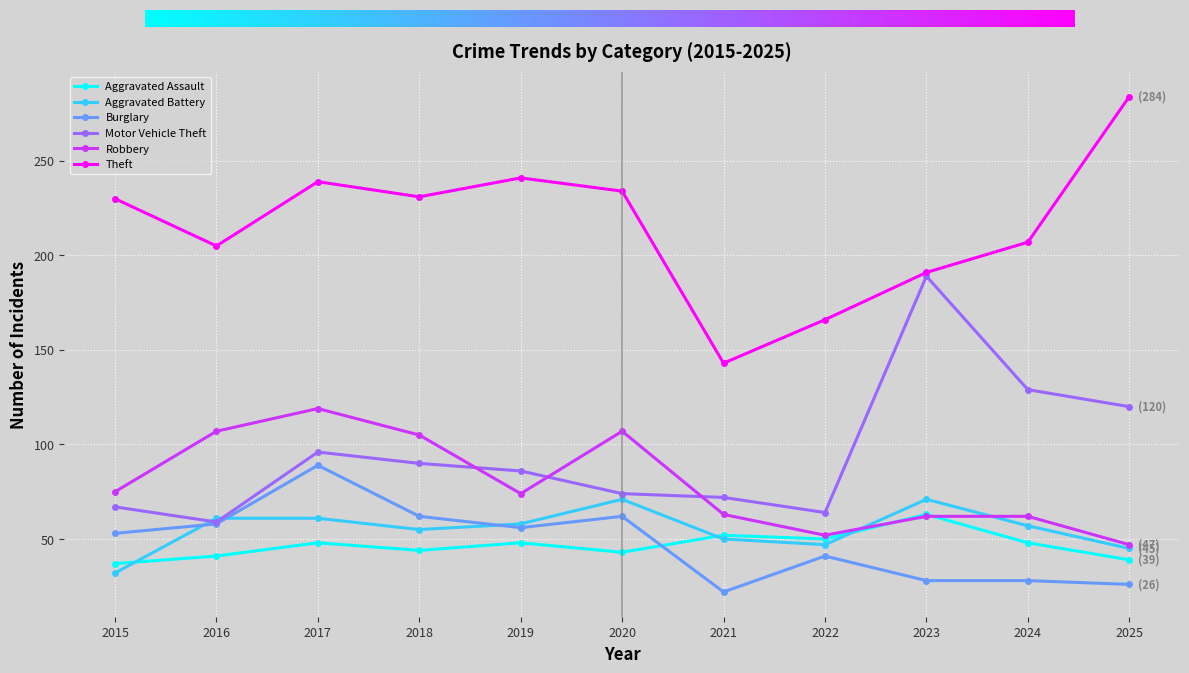

At which label is Robbery closest to 83?

2015